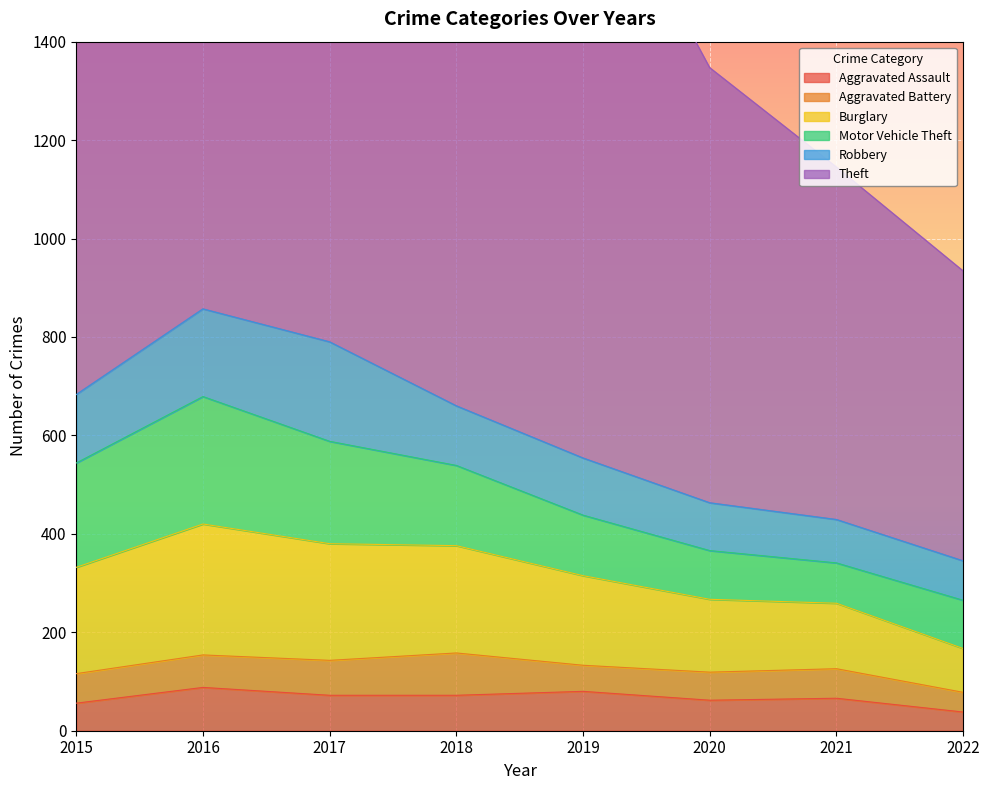

What is the difference between the highest and lowest values at 2015?

985